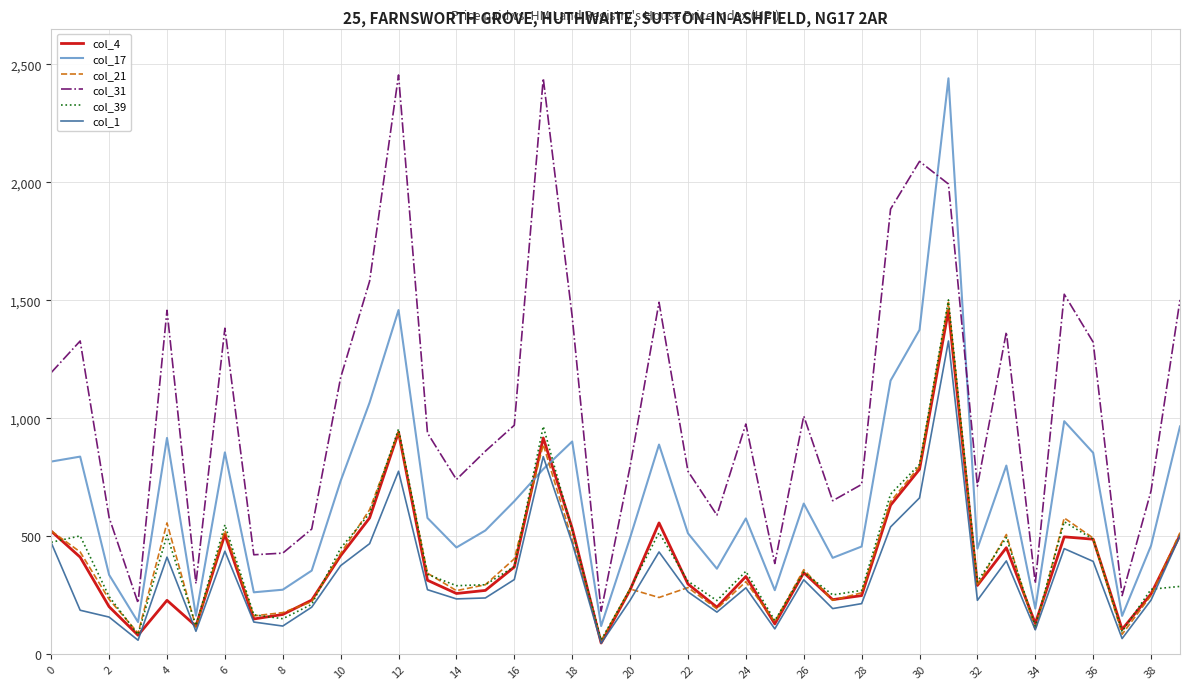

What is the sum of all col_21 values?

15819